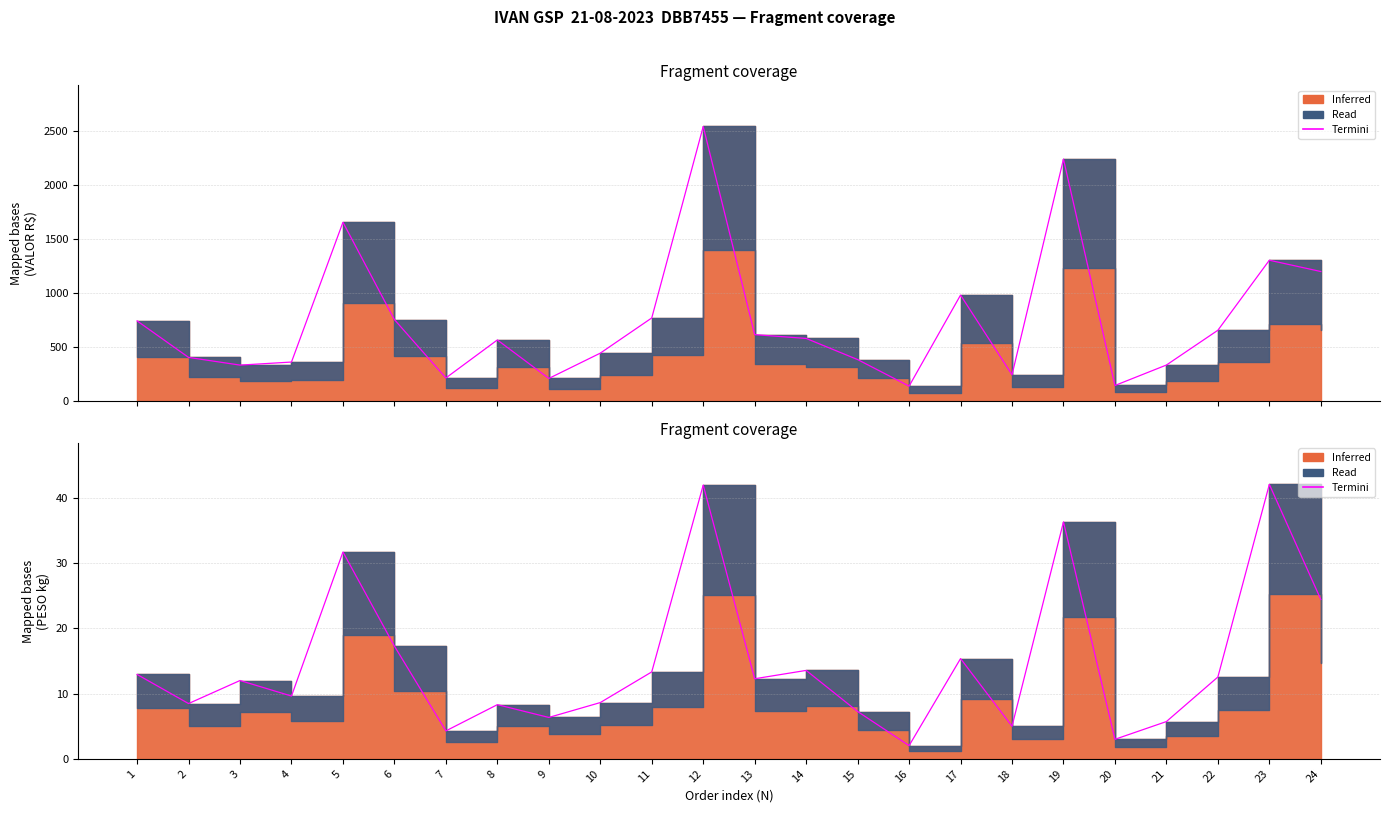

Rank the categories by value from highest to lowest.

23, 12, 19, 5, 24, 6, 17, 14, 11, 1, 22, 13, 3, 4, 10, 2, 8, 15, 9, 21, 18, 7, 20, 16